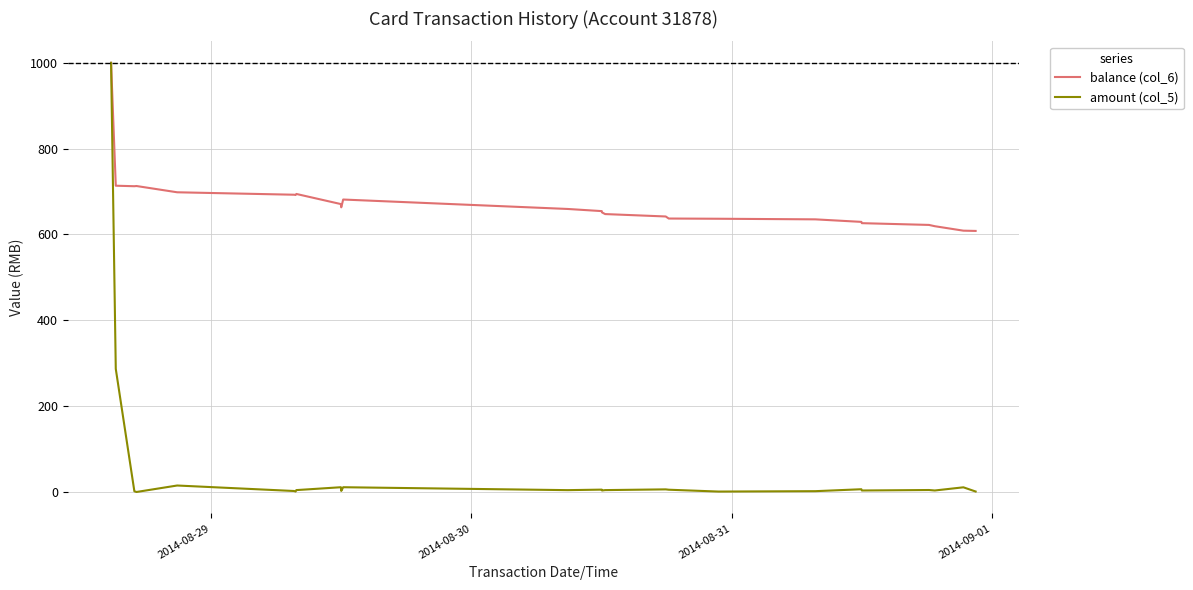

What is the maximum value for amount (col_5)?

1000.0